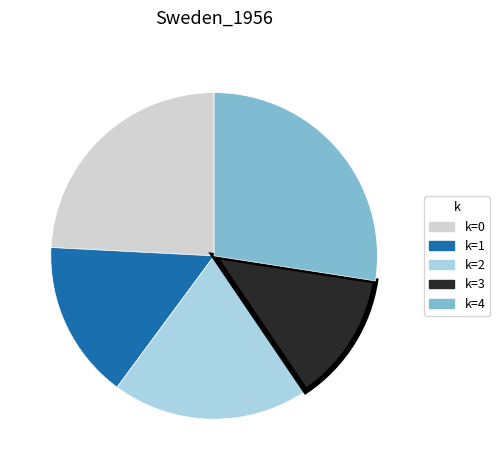

Do k=0 and k=4 together represent more than half of the pie?

Yes